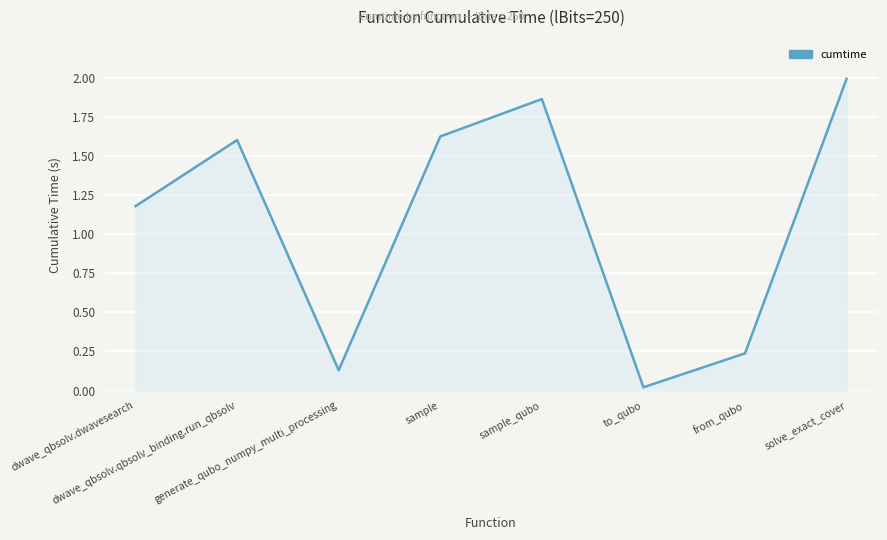

Rank the categories by value from lowest to highest.

to_qubo, generate_qubo_numpy_multi_processing, from_qubo, dwave_qbsolv.dwavesearch, dwave_qbsolv.qbsolv_binding.run_qbsolv, sample, sample_qubo, solve_exact_cover